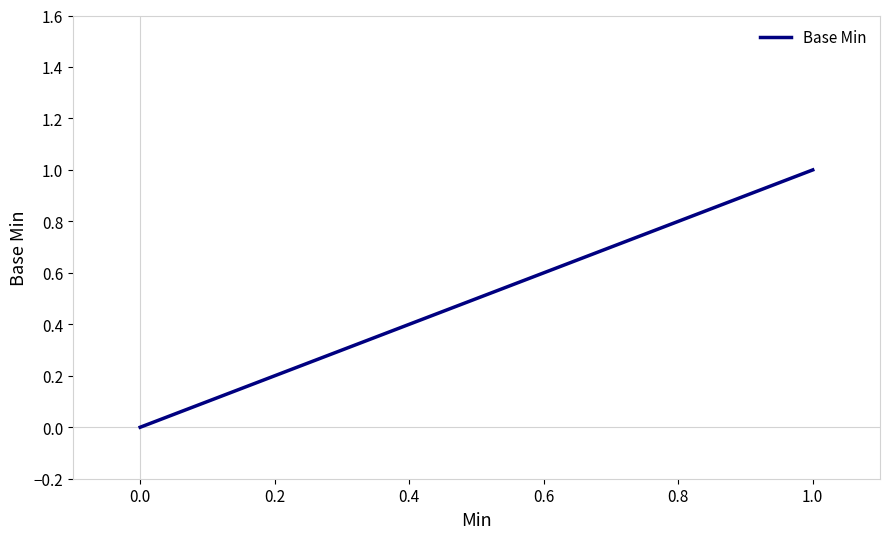

List the labels in order of value, smallest first.

0, 1, 0, 1, 1